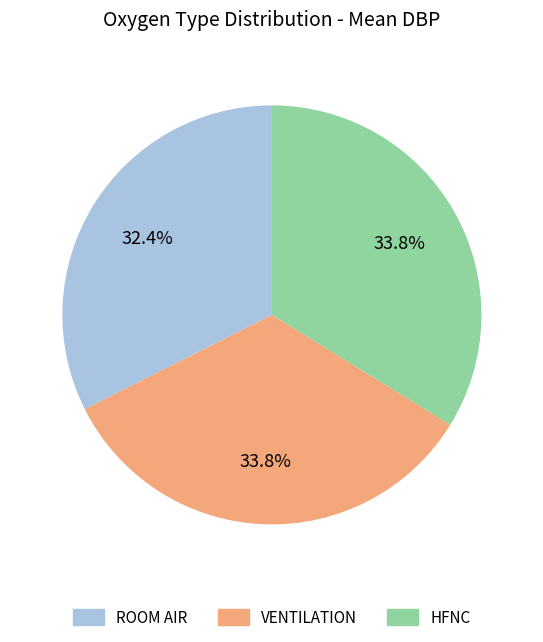

How many segments does this pie chart have?

3